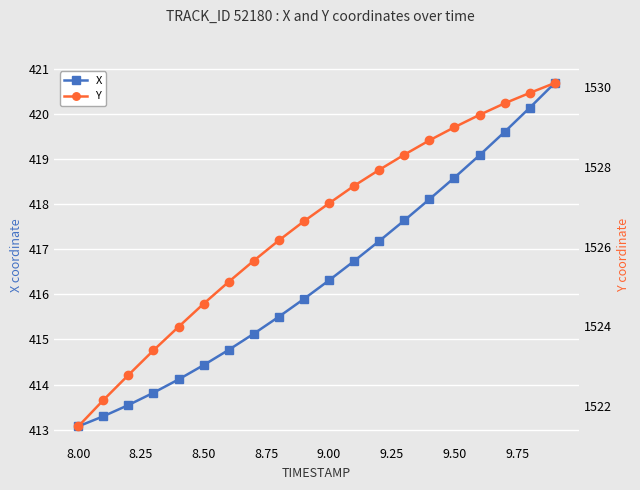

What is the minimum value shown in the chart?

413.1